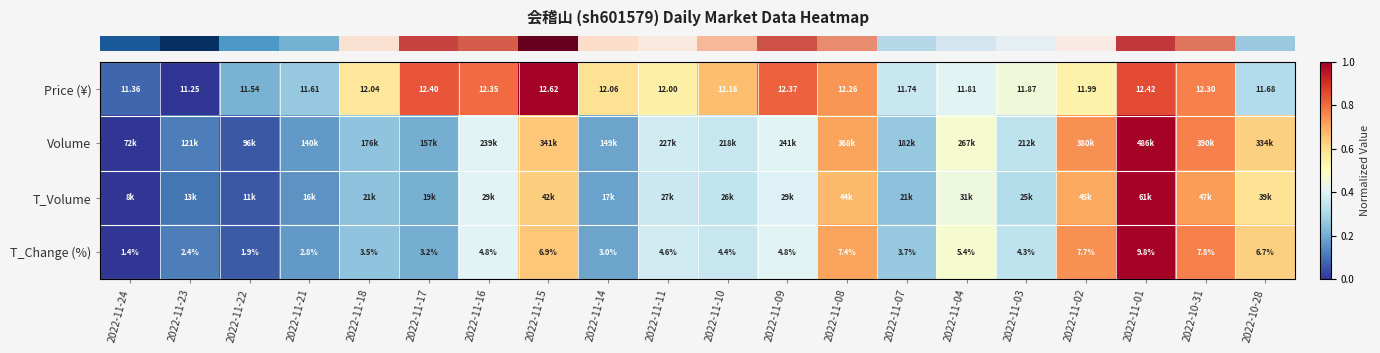

At how many categories does at least one series exceed 0?

20